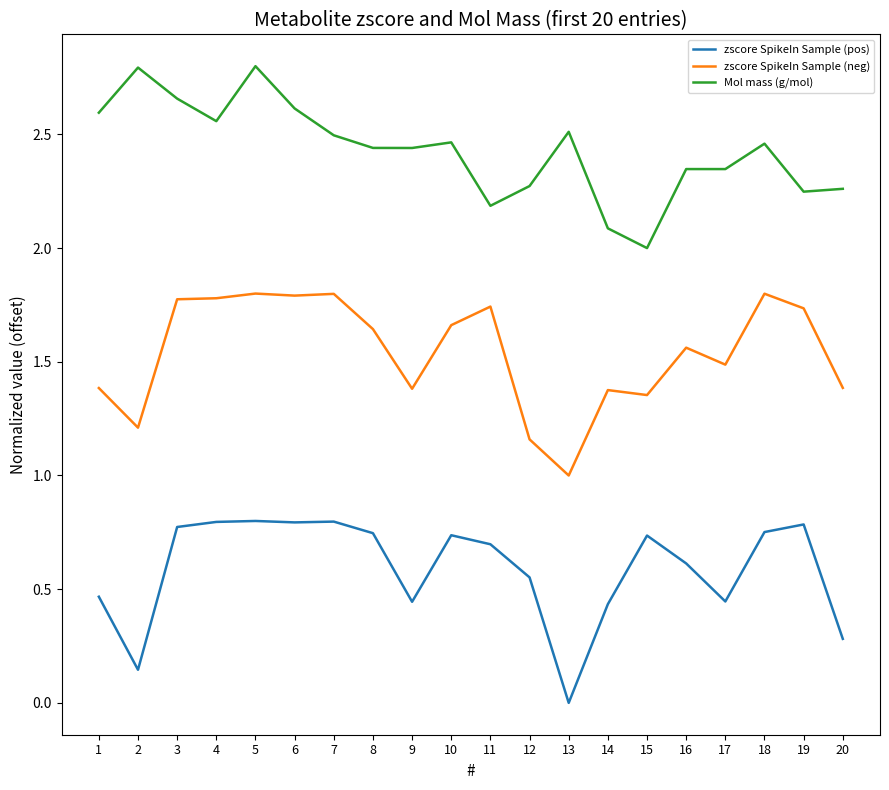

What is the difference between the highest and lowest values at 20?

2.0